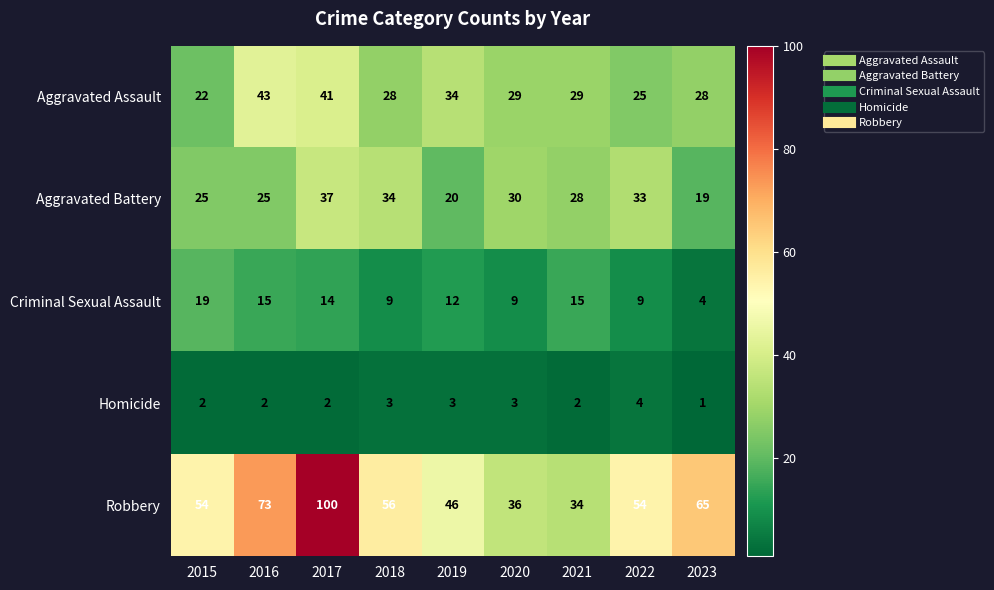

At how many categories does at least one series exceed 58?

3